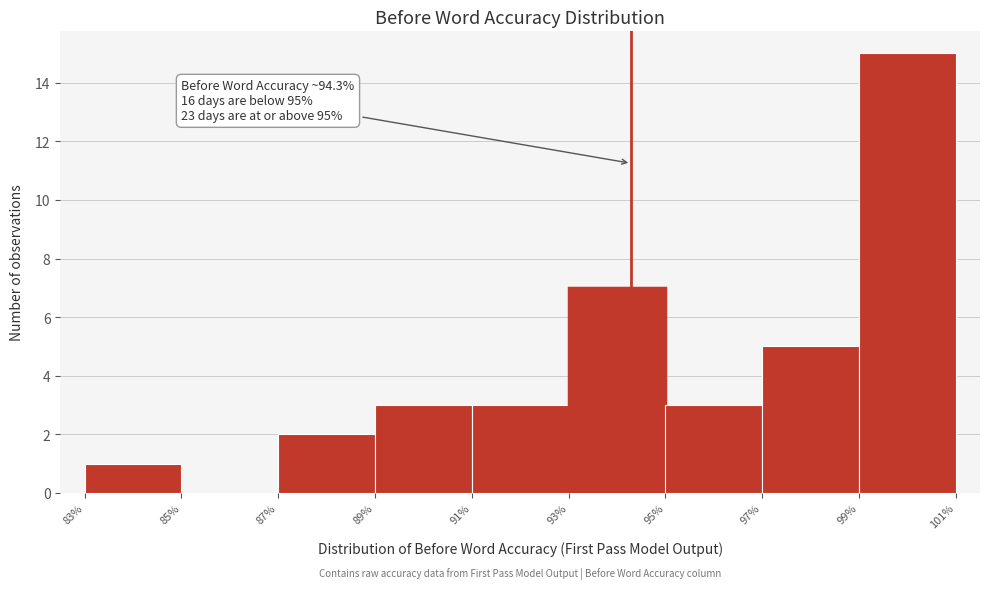

Over which range of the x-axis is the bar tallest?

99% to 101%